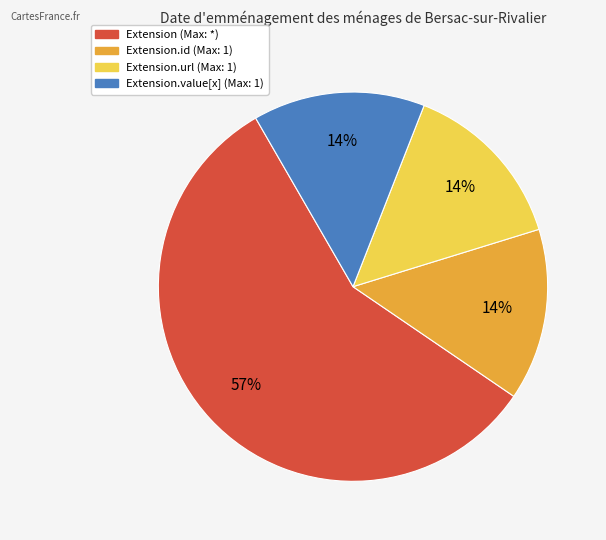

To the nearest percent, what is the average slice percentage?

25%